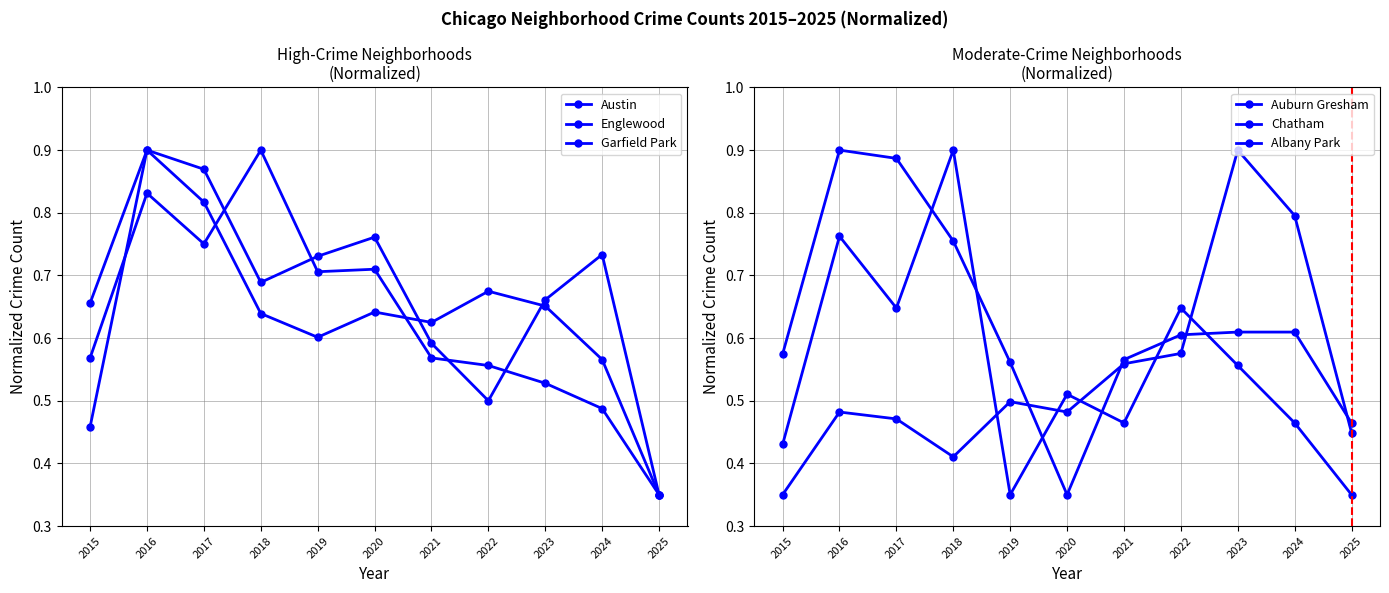

Does the chart display data point markers on the line(s)?

Yes